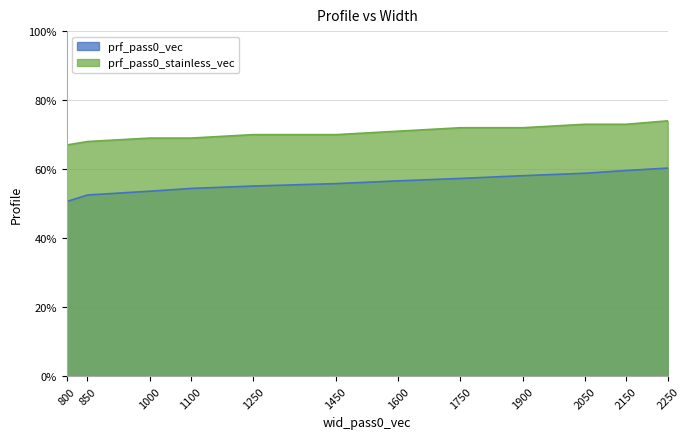

True or false: prf_pass0_vec and prf_pass0_stainless_vec cross at least once.

False